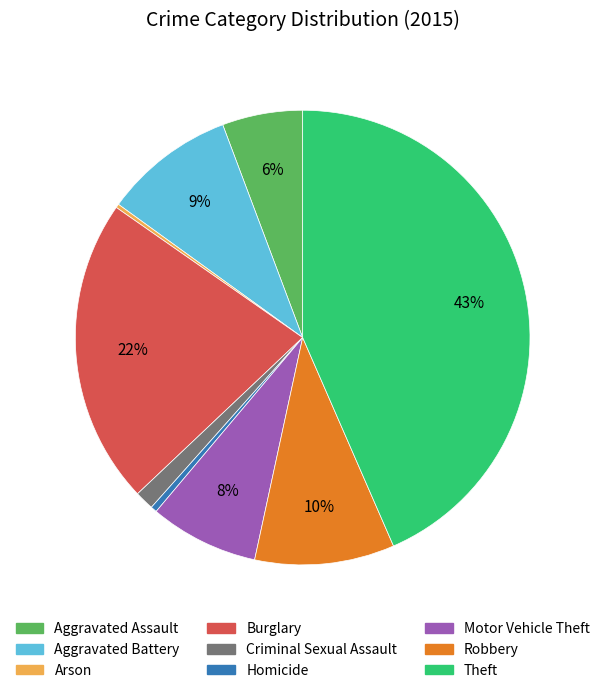

To the nearest percent, what is the combined percentage of Robbery and Criminal Sexual Assault?

11%